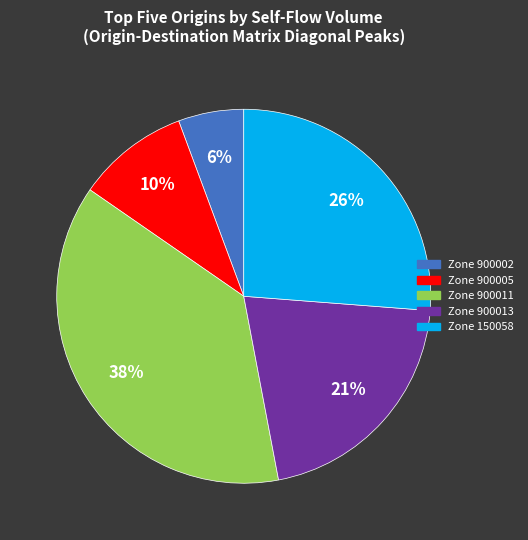

True or false: Zone 900005 accounts for 10% of the total.

True